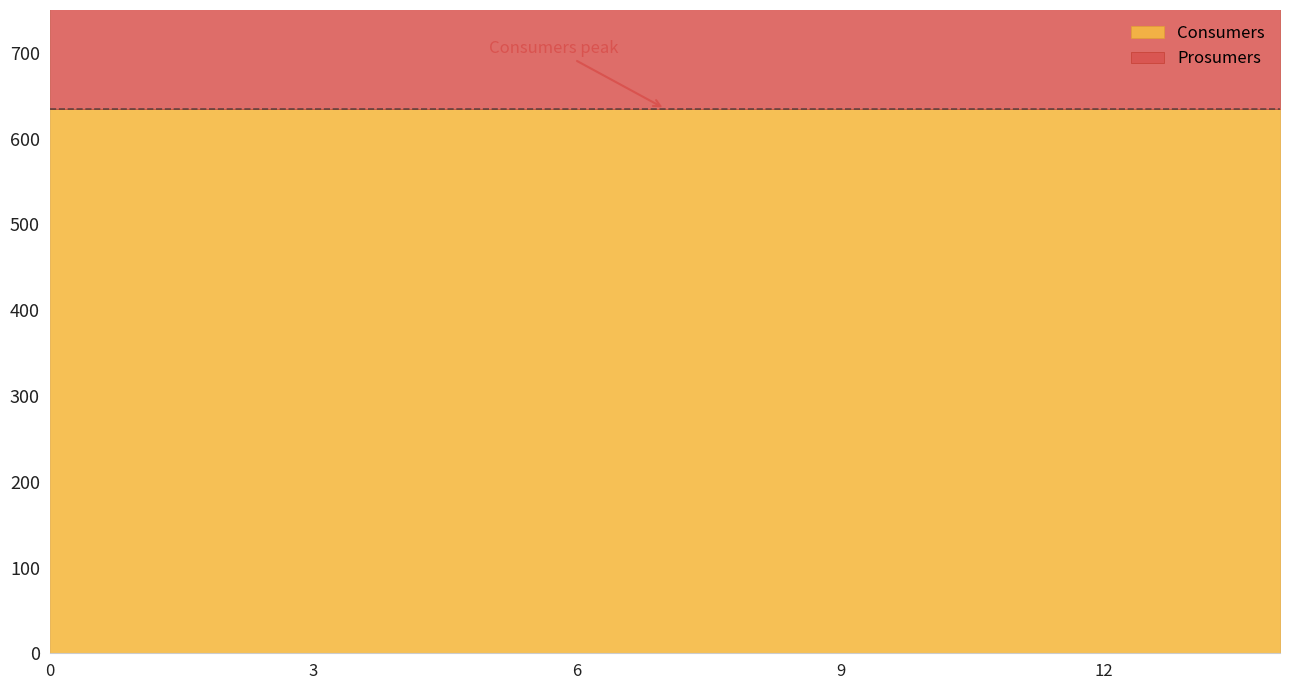

What is the sum of all Consumers values?

9525